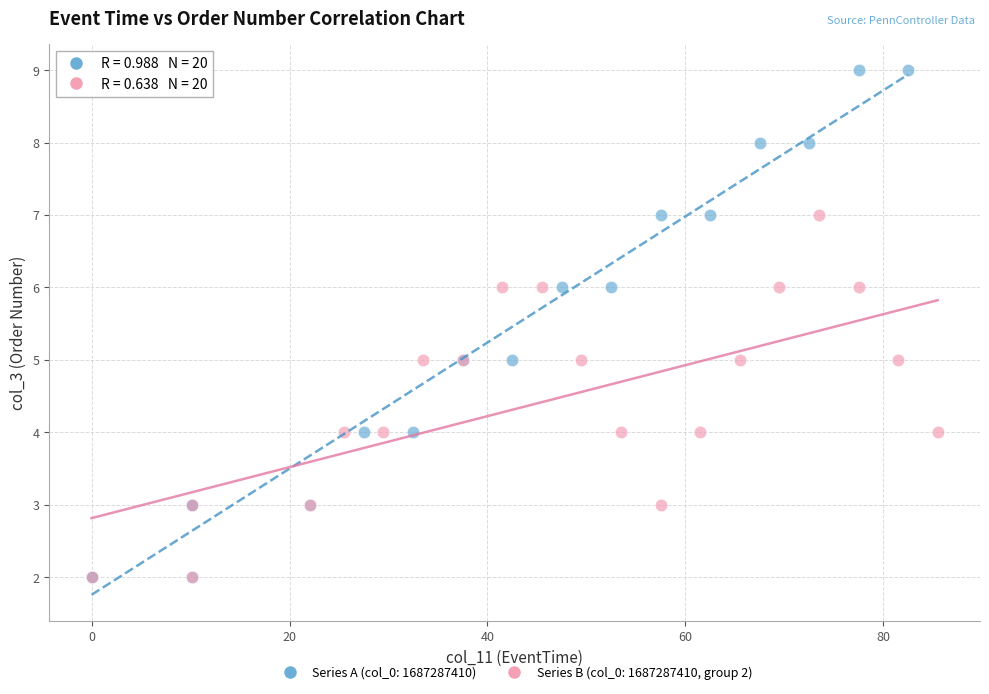

Which series contains the highest Y value?

Series A (col_0: 1687287410)